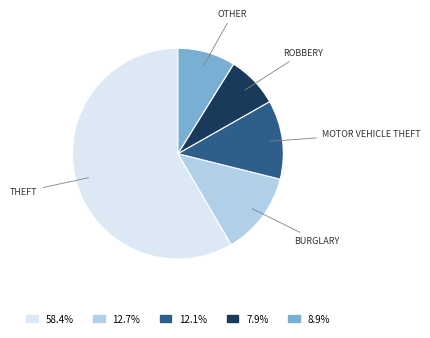

Does any single category account for the majority?

Yes